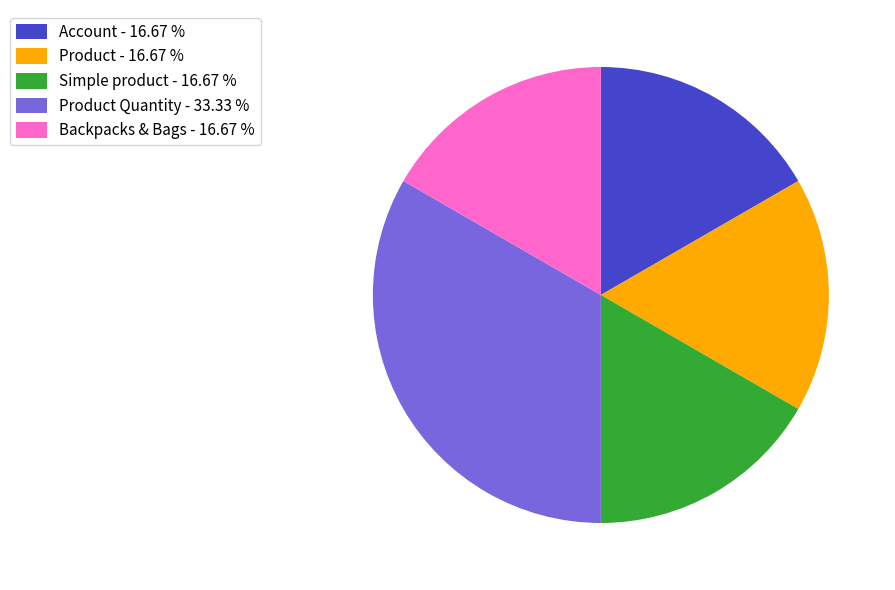

Approximately how many times larger is the value at Backpacks & Bags - 16.67 % compared to Product Quantity - 33.33 %?

0.5